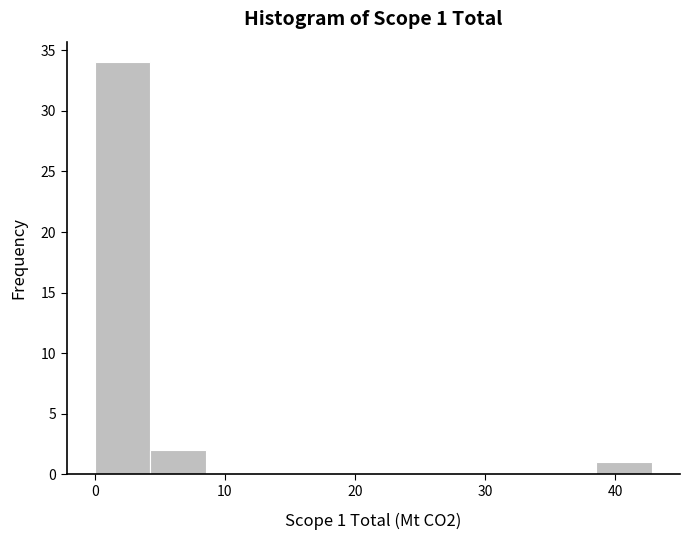

Which range on the x-axis has the tallest bar?

0 to 4